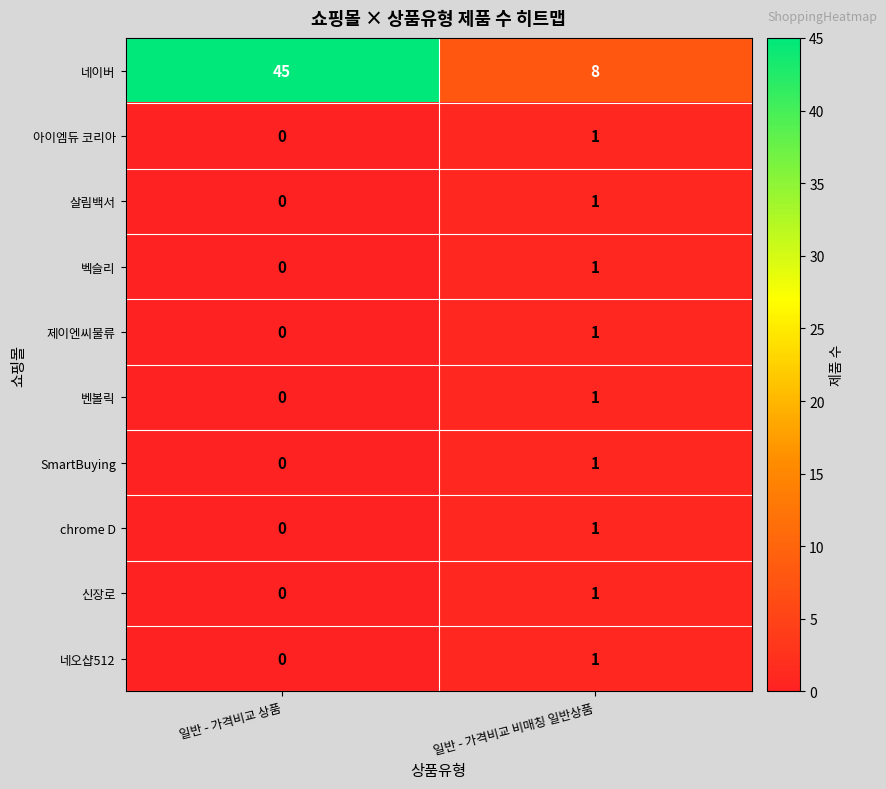

Between 일반 - 가격비교 상품 and 일반 - 가격비교 비매칭 일반상품, which series saw the biggest shift?

네이버